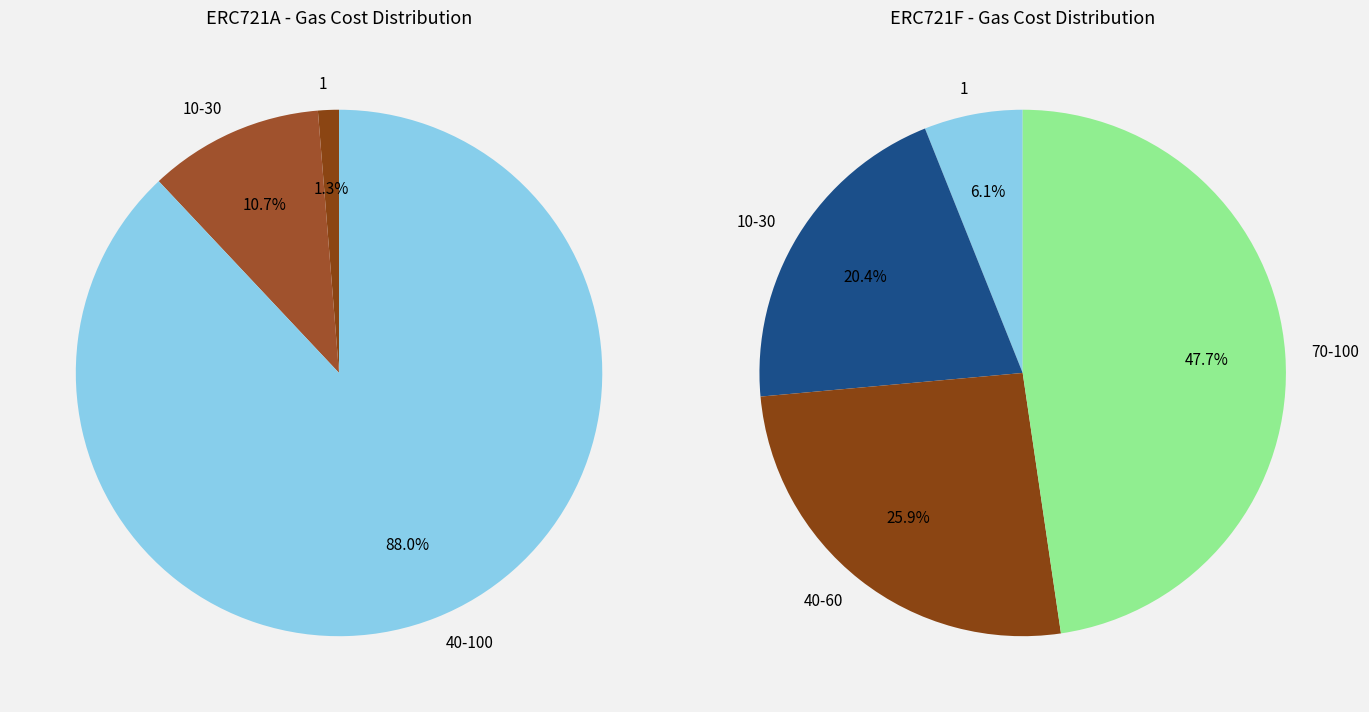

Combined, do 100 and 90 account for over 50%?

No